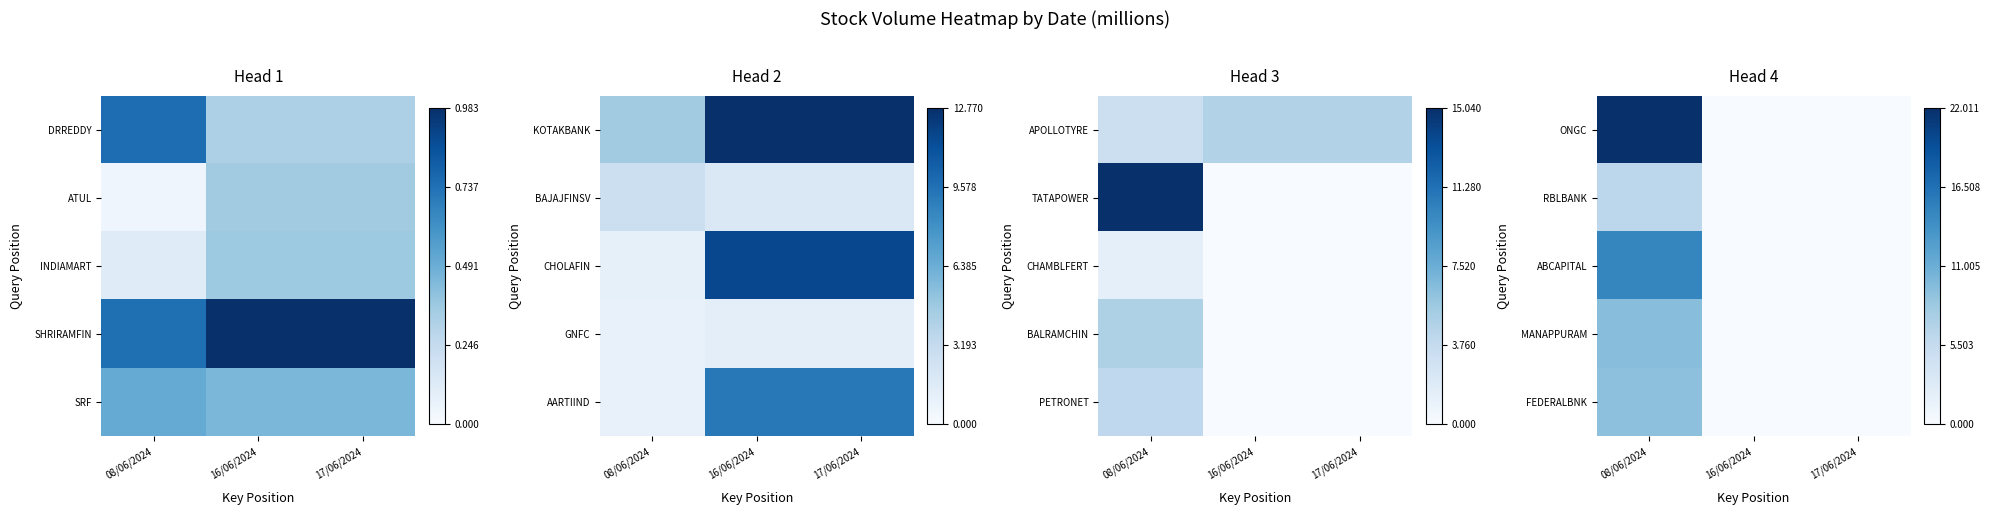

At which category is the sum across all series the highest?

08/06/2024